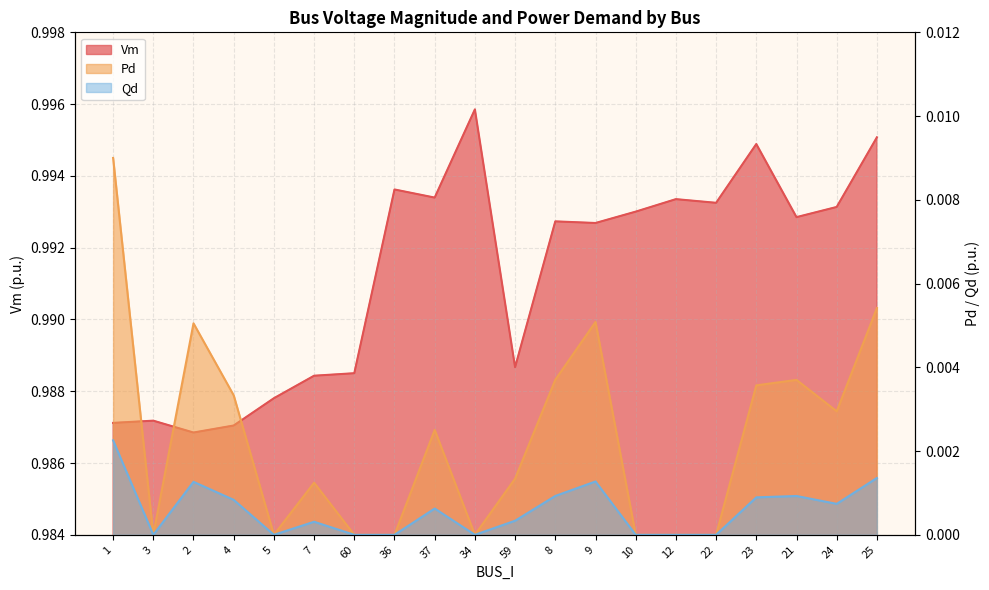

Reading left to right, list all the values displayed in this chart.

Vm: 1.0	1.0	1.0	1.0	1.0	1.0	1.0	1.0	1.0	1.0	1.0	1.0	1.0	1.0	1.0	1.0	1.0	1.0	1.0	1.0
Pd: 0.0	0.0	0.0	0.0	0.0	0.0	0.0	0.0	0.0	0.0	0.0	0.0	0.0	0.0	0.0	0.0	0.0	0.0	0.0	0.0
Qd: 0.0	0.0	0.0	0.0	0.0	0.0	0.0	0.0	0.0	0.0	0.0	0.0	0.0	0.0	0.0	0.0	0.0	0.0	0.0	0.0